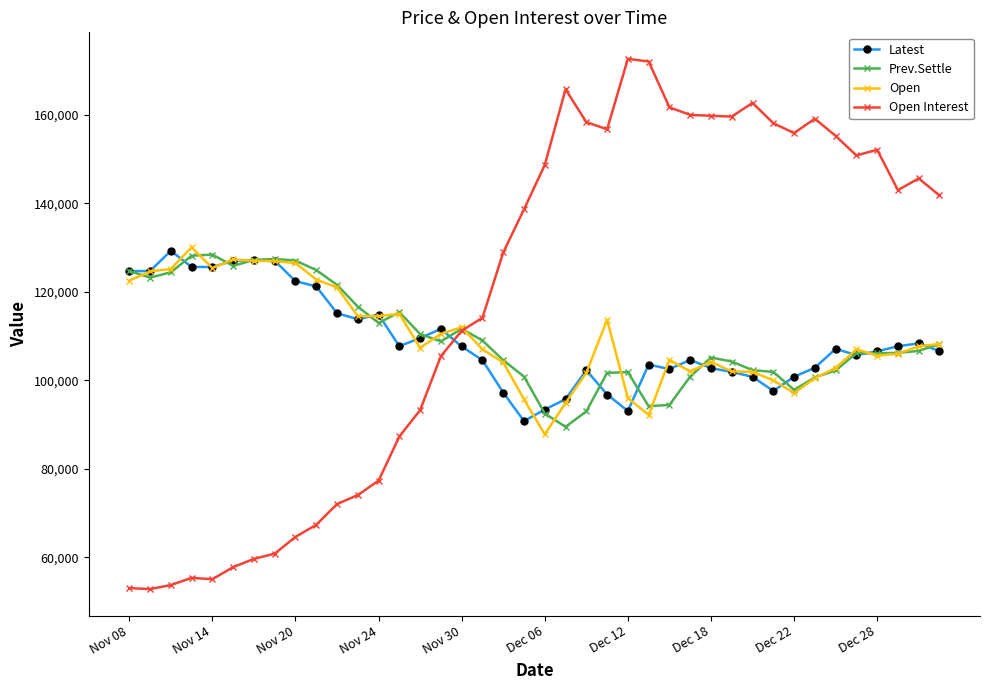

What is the value of the Open point at the 5th from the left?

125350